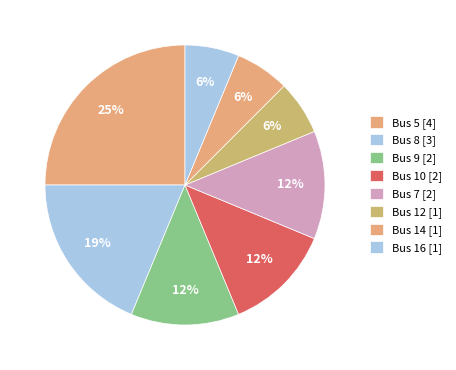

Does any single category account for the majority?

No